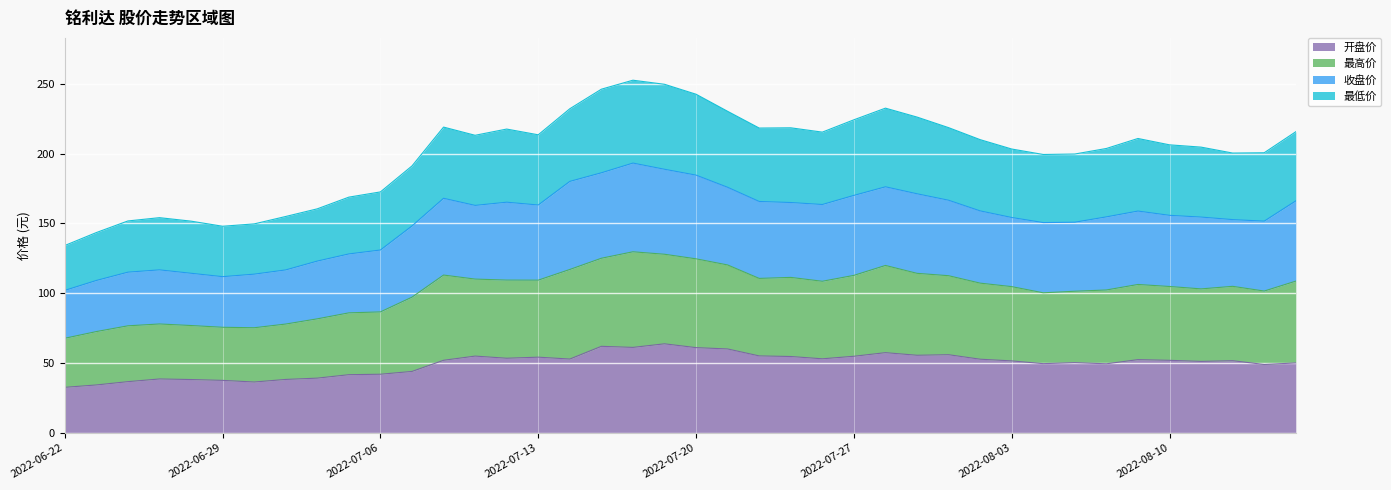

What is the difference between the 最低价 values at 2022-07-11 and 2022-08-05?

8.7